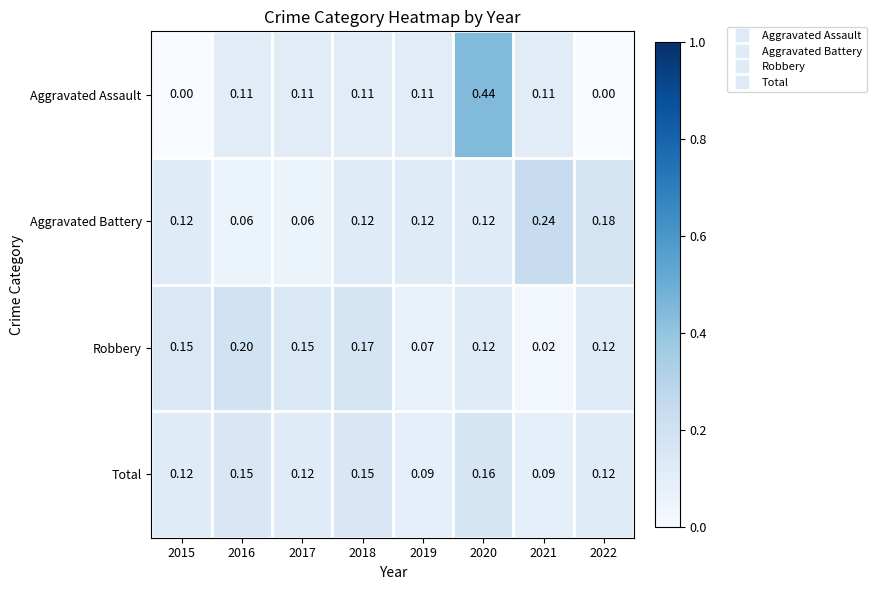

At which category is the sum across all series the highest?

2020